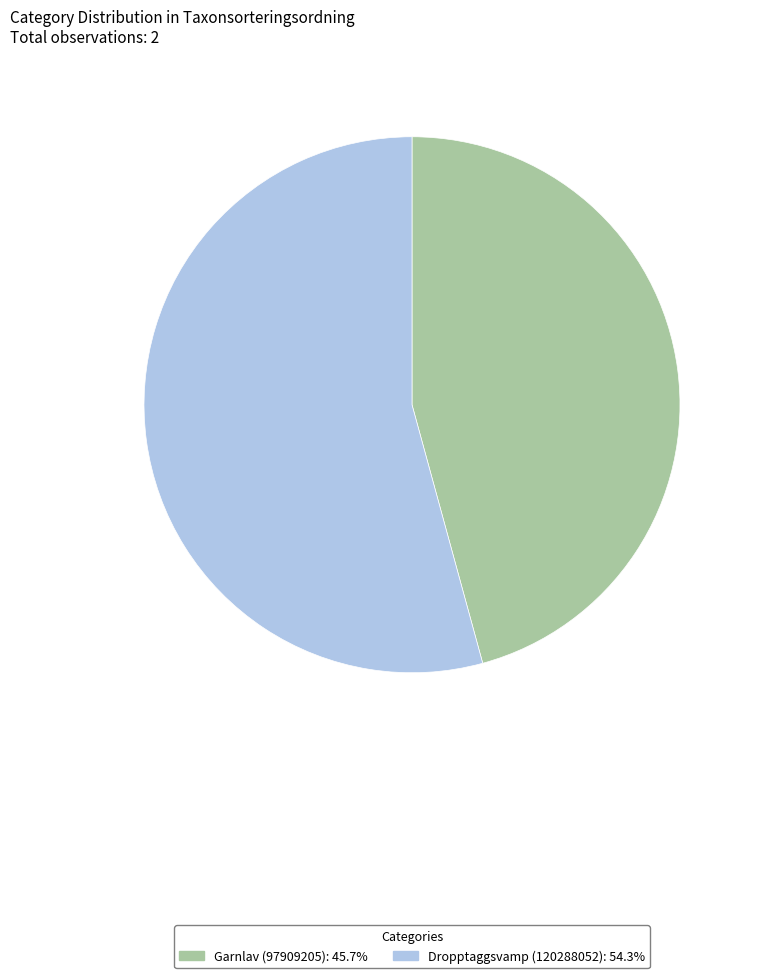

Does Dropptaggsvamp (120288052) account for over 50% of the chart?

Yes